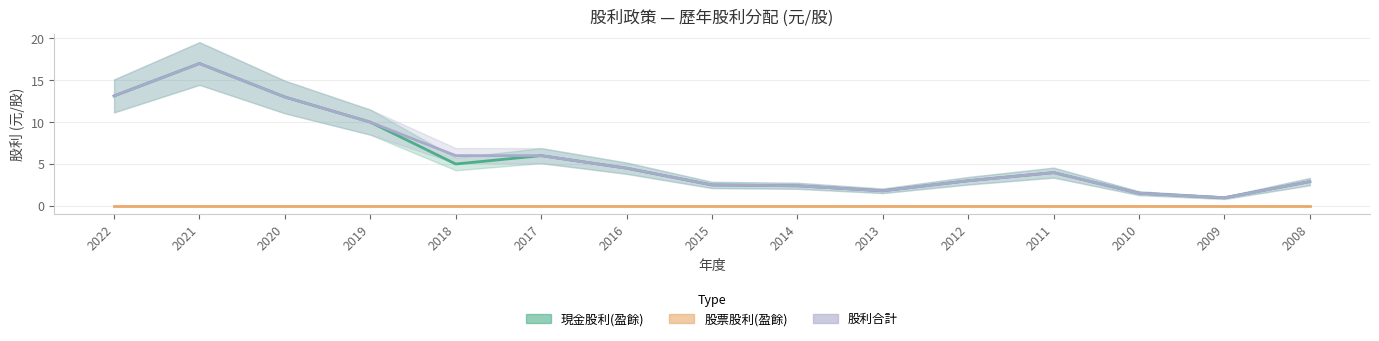

What value does the 現金股利(盈餘) series have at 2008?

2.9